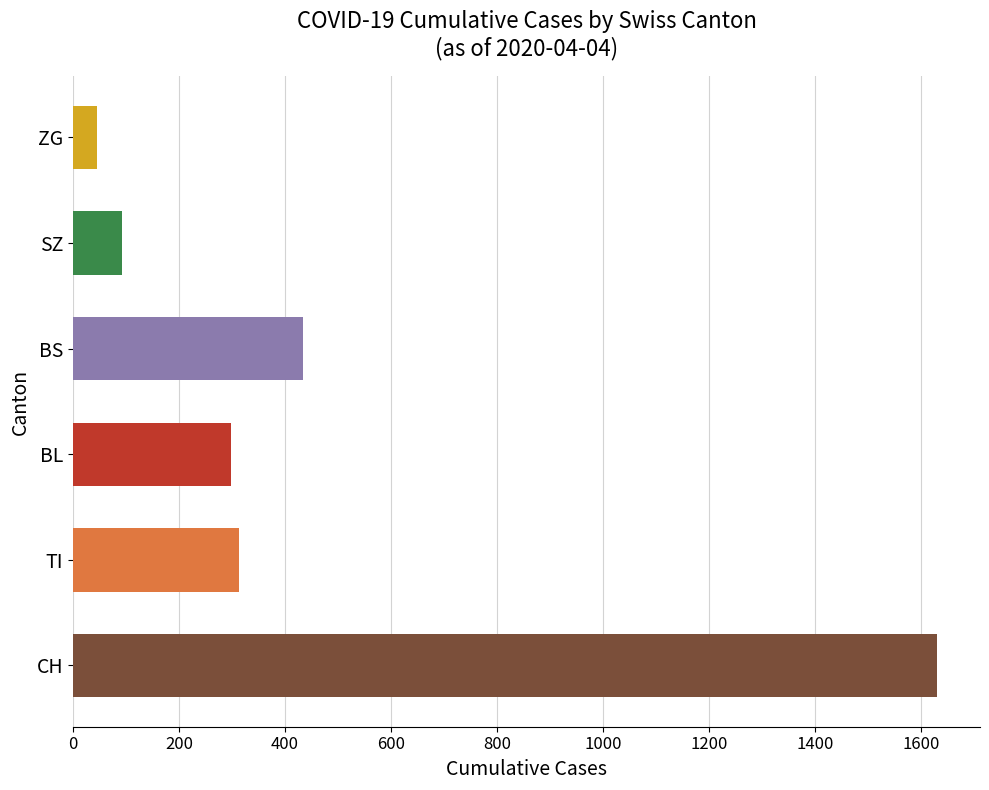

Between BS and ZG, which is larger?

BS